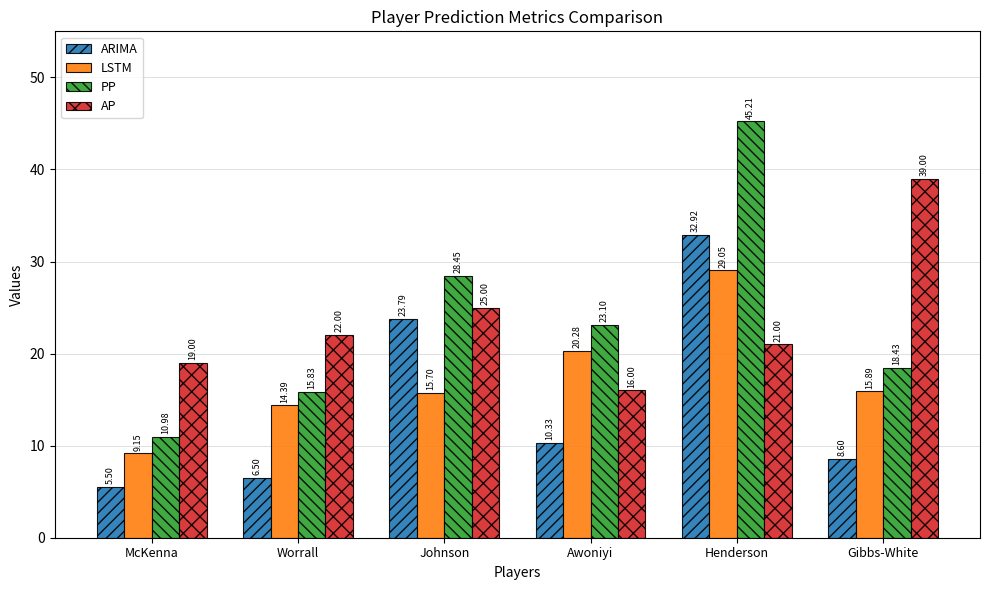

At how many categories does at least one series exceed 14?

6